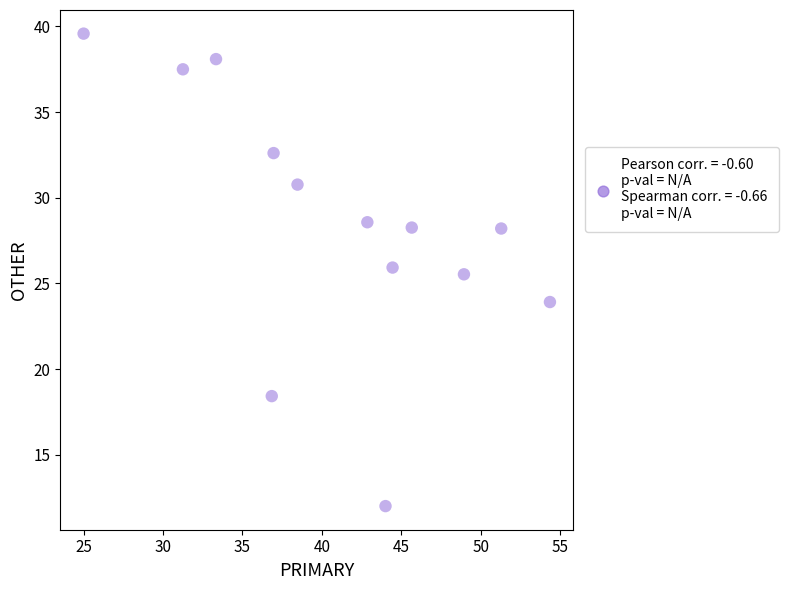

What is the range of Y values (max minus min)?

27.6